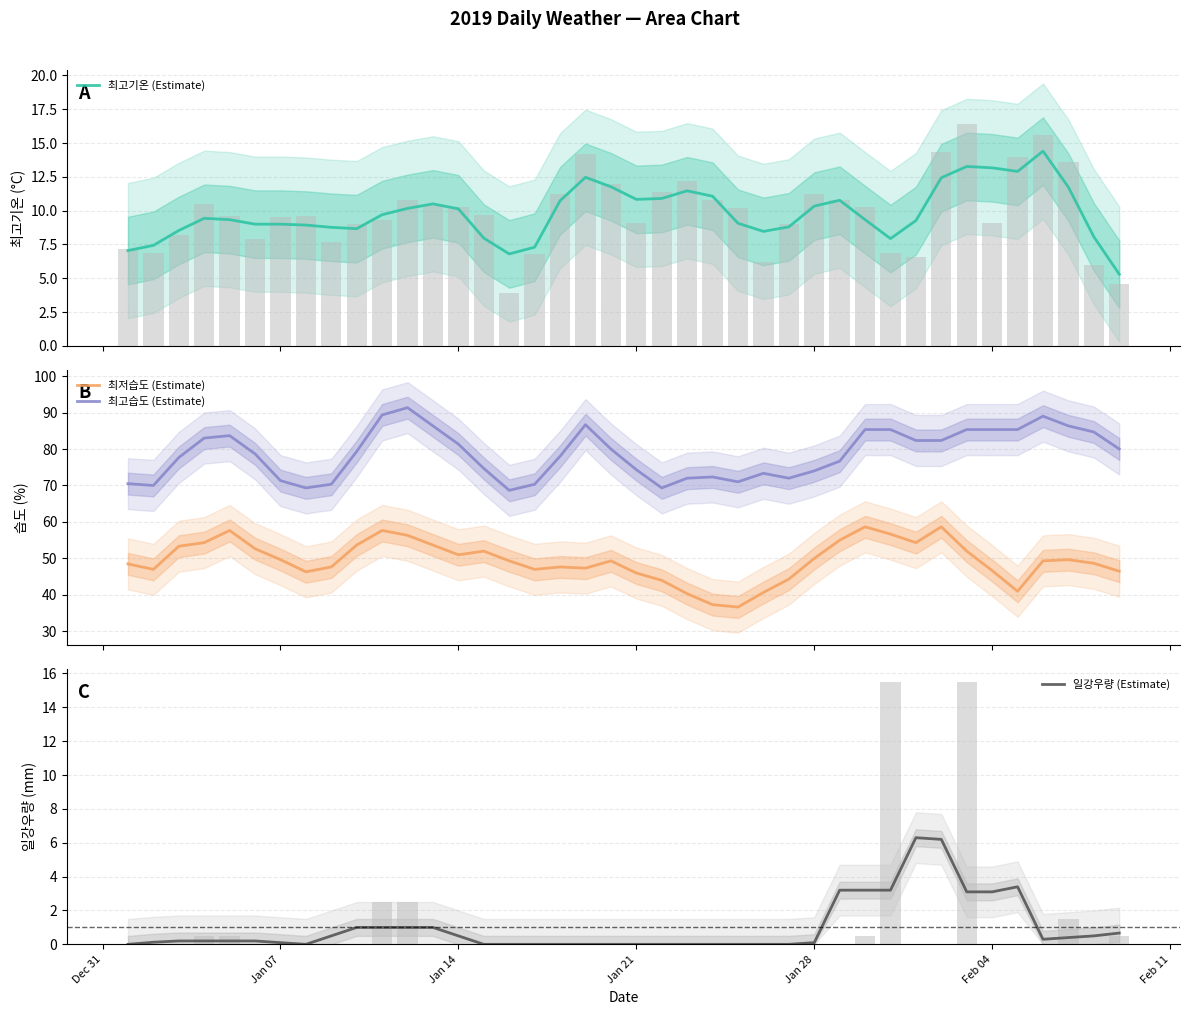

True or false: 최고습도 (Estimate) and 최저습도 (Estimate) cross at least once.

False